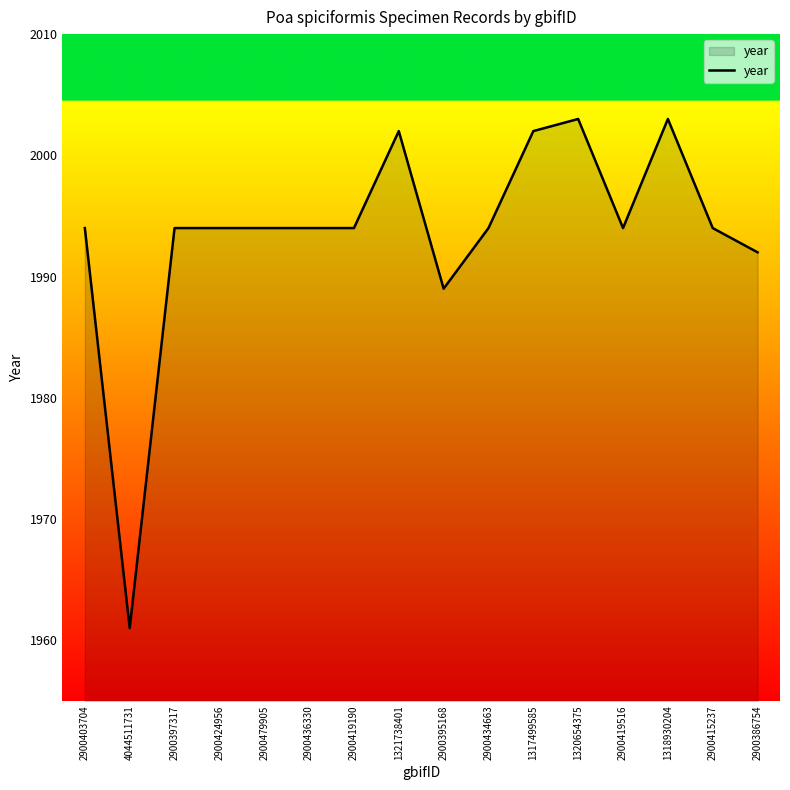

What position from the left is 1318930204?

14